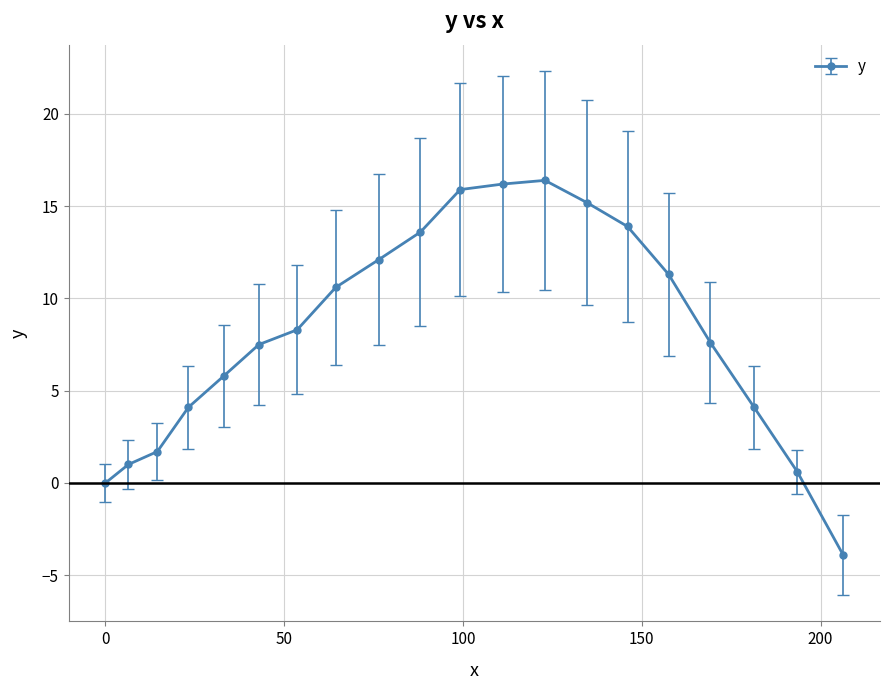

How many data points does each series have?

20